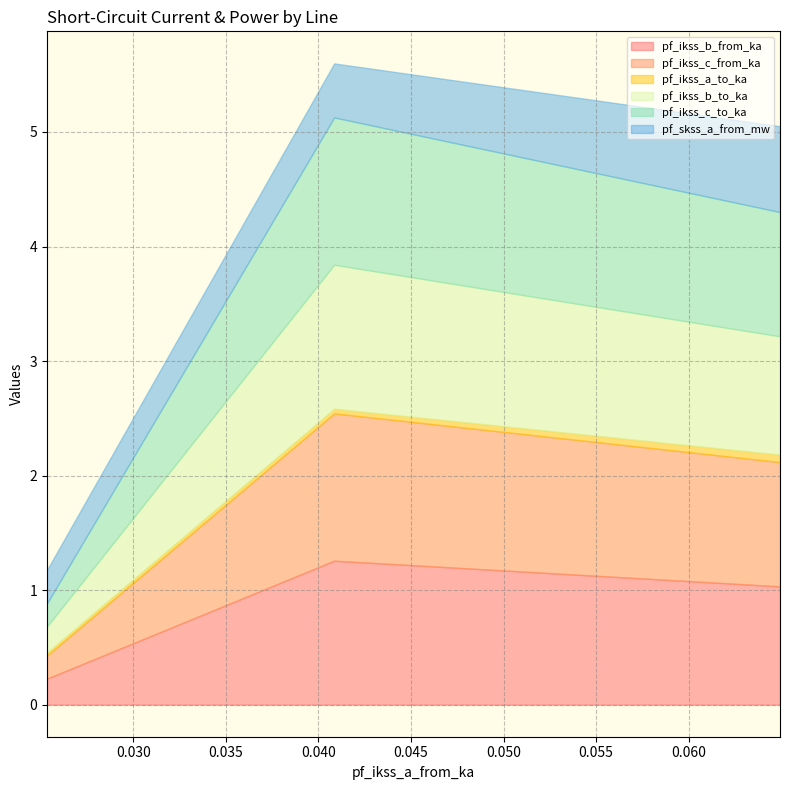

Is the value of pf_ikss_a_to_ka at 0.04085172229875018 greater than the value of pf_ikss_c_from_ka at 0.06493439030550499?

No